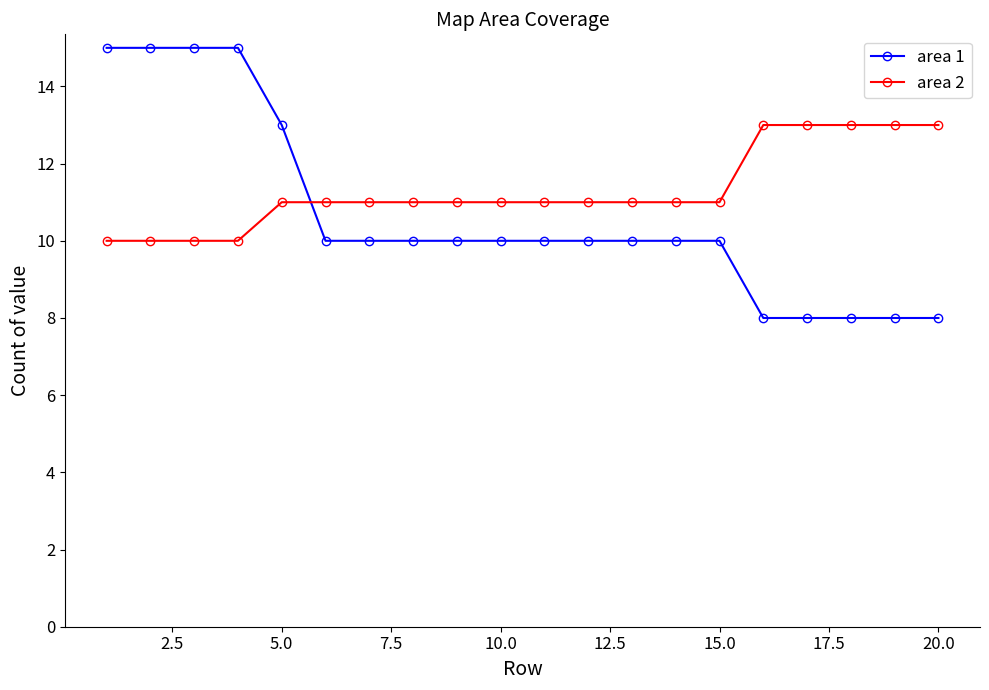

What is the value of the area 2 point at the 2nd from the left?

10